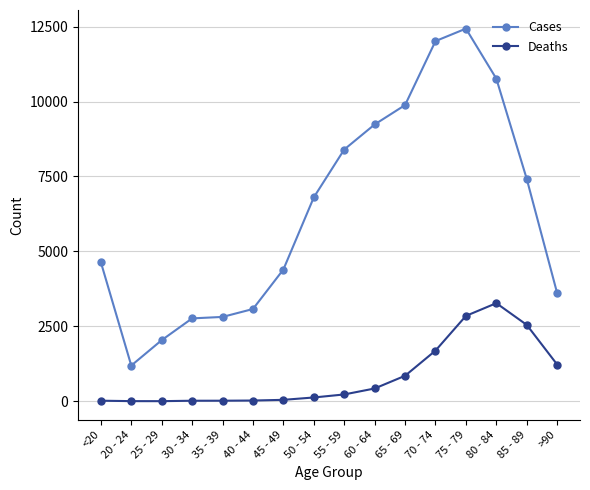

True or false: Deaths and Cases intersect in this chart.

False